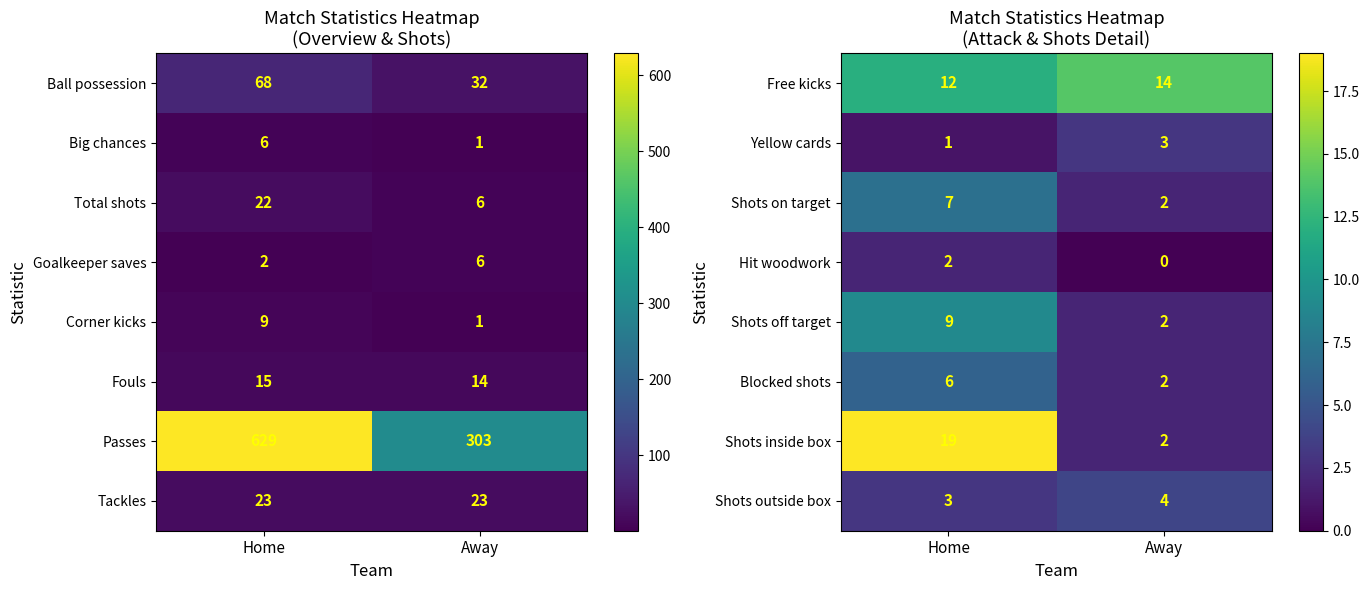

What is the total value across all series at Away?

29